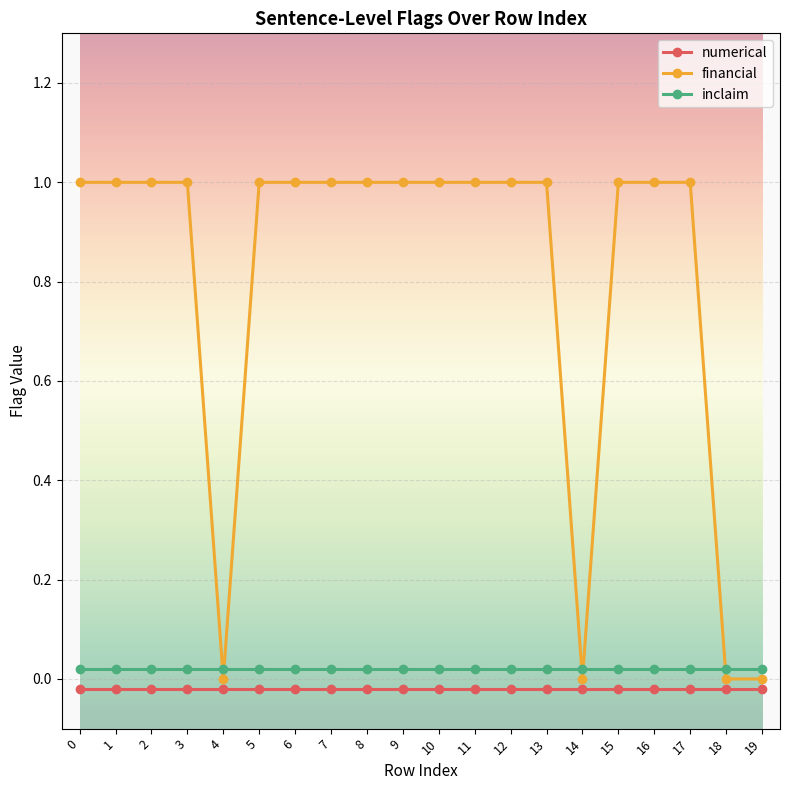

True or false: financial has more than 1 points higher than both neighbors.

False